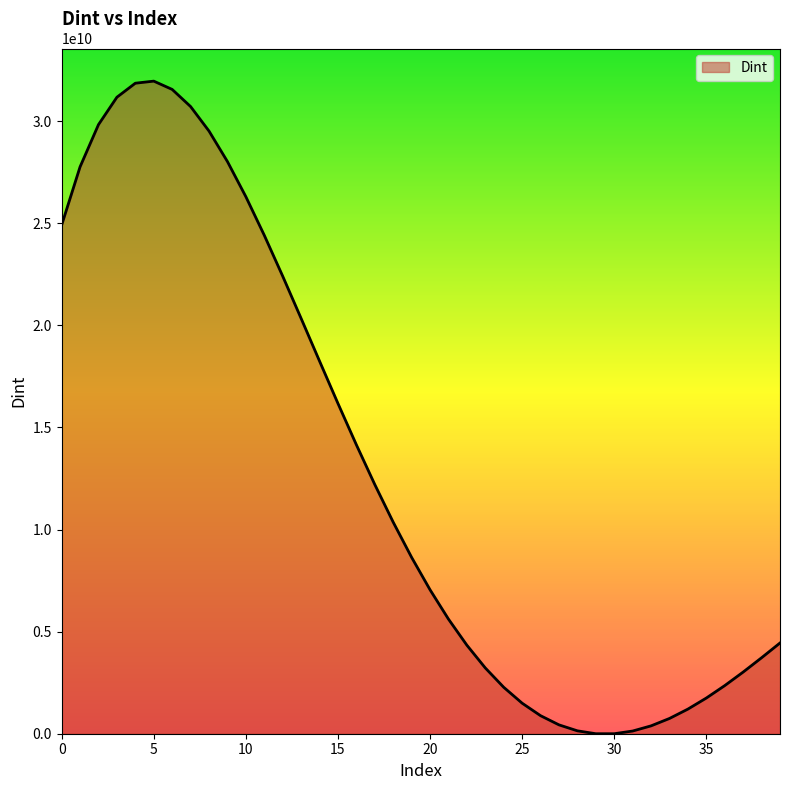

What is the difference between the maximum and minimum values?

31955087234.7